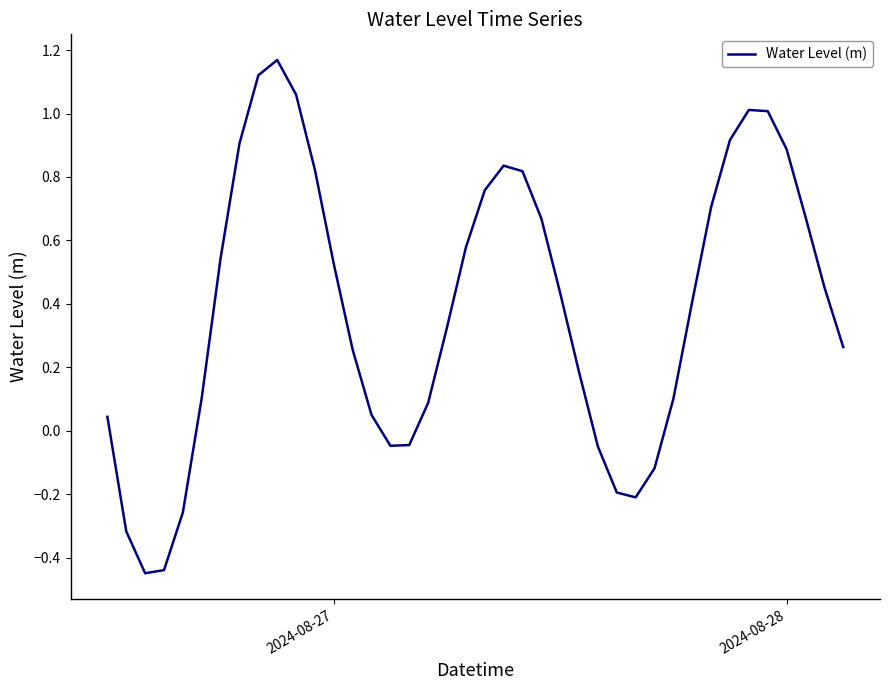

What is the difference between the maximum and minimum values?

1.6